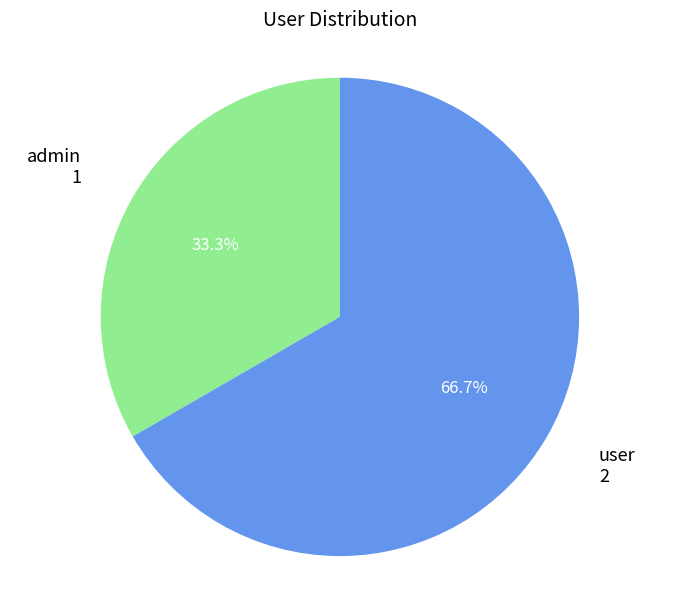

Is there any slice that represents more than half of the pie?

Yes